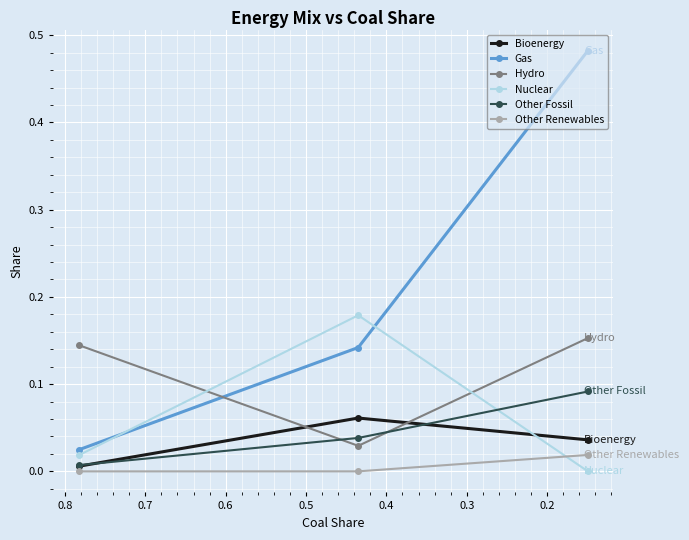

Which series has the largest total across all categories?

Gas